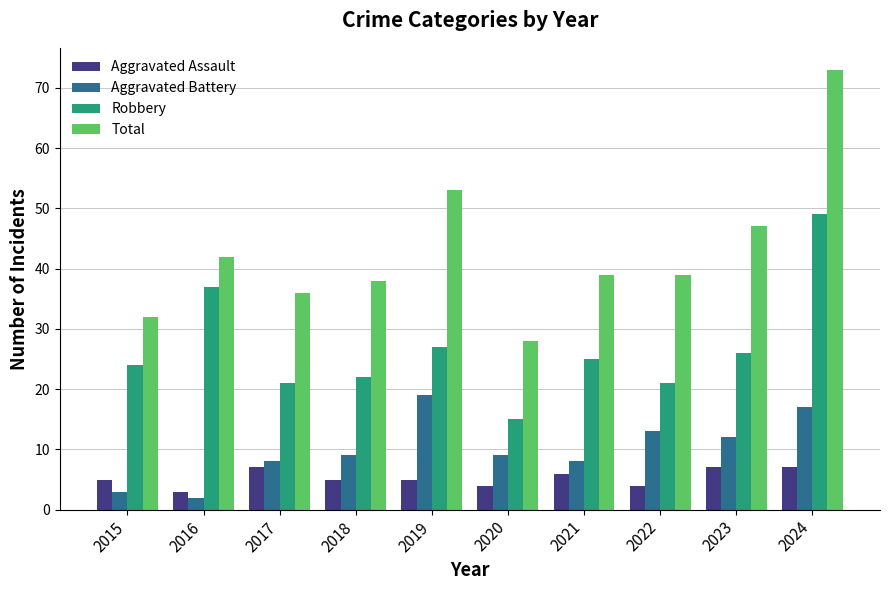

True or false: Aggravated Battery has a value of 27 at 2019.

False